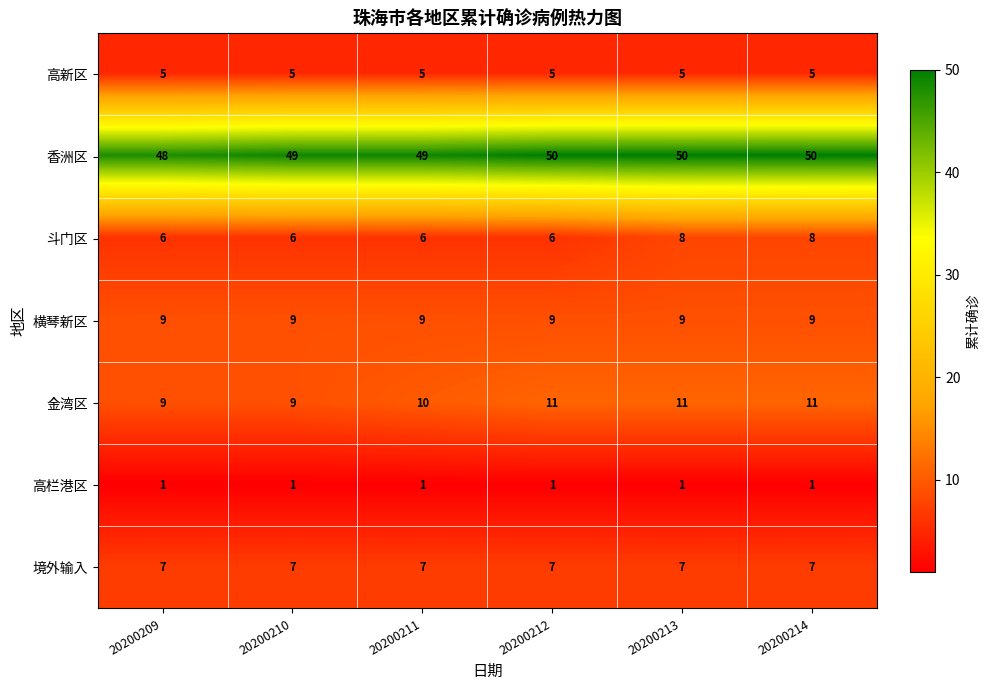

What is the sum of the 高新区 values at 20200212 and 20200210?

10